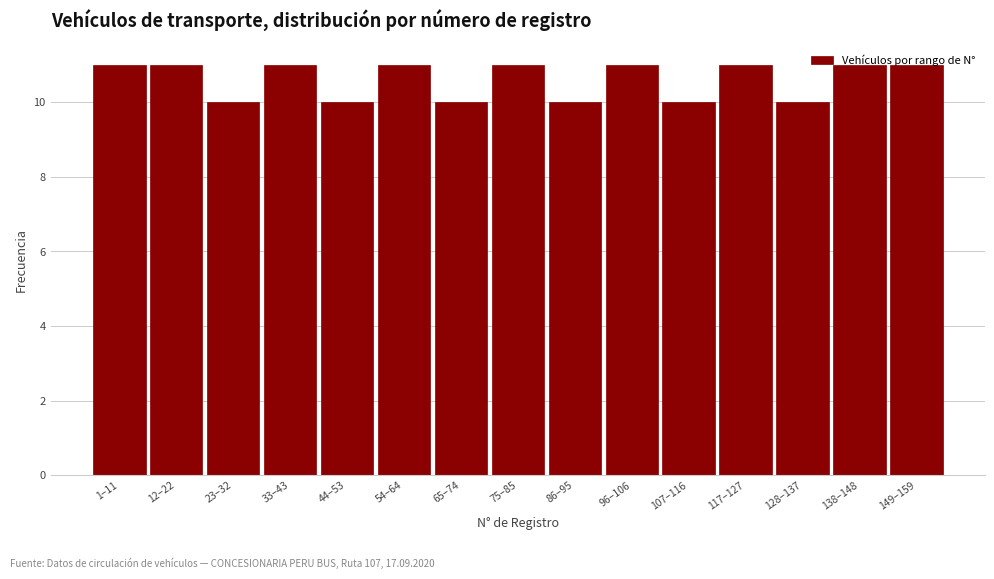

What is the label of the 5th bar from the right?

107–116